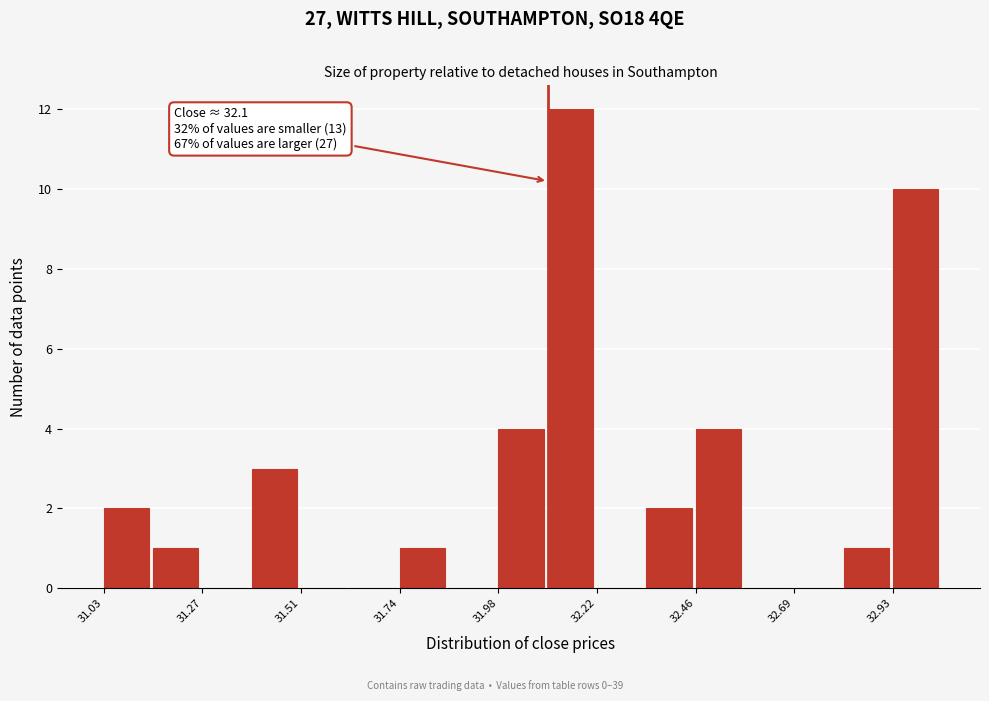

Read against the x-axis, roughly where is the centre of the tallest bar?

32.15